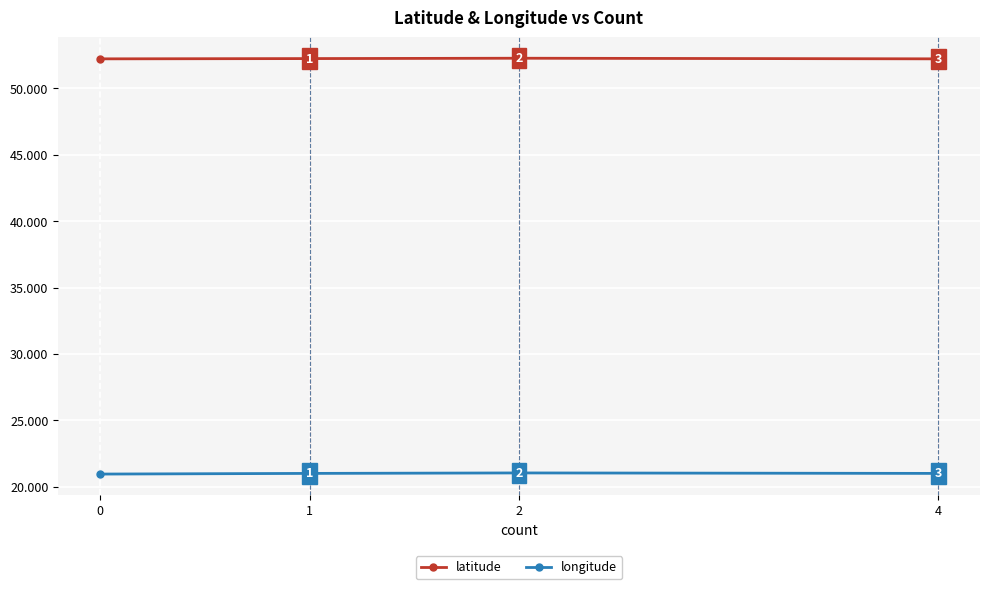

At which category is the sum across all series the highest?

2